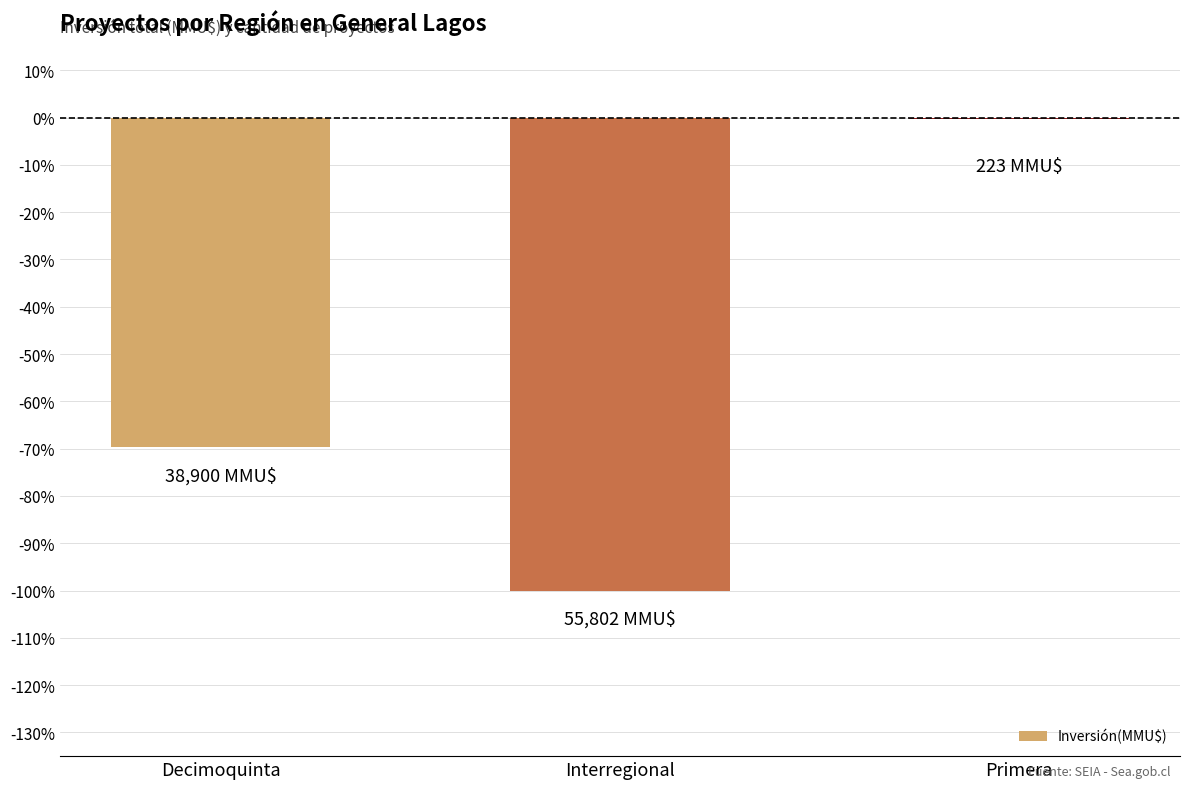

Is it true that the value at Interregional is -37.5?

False